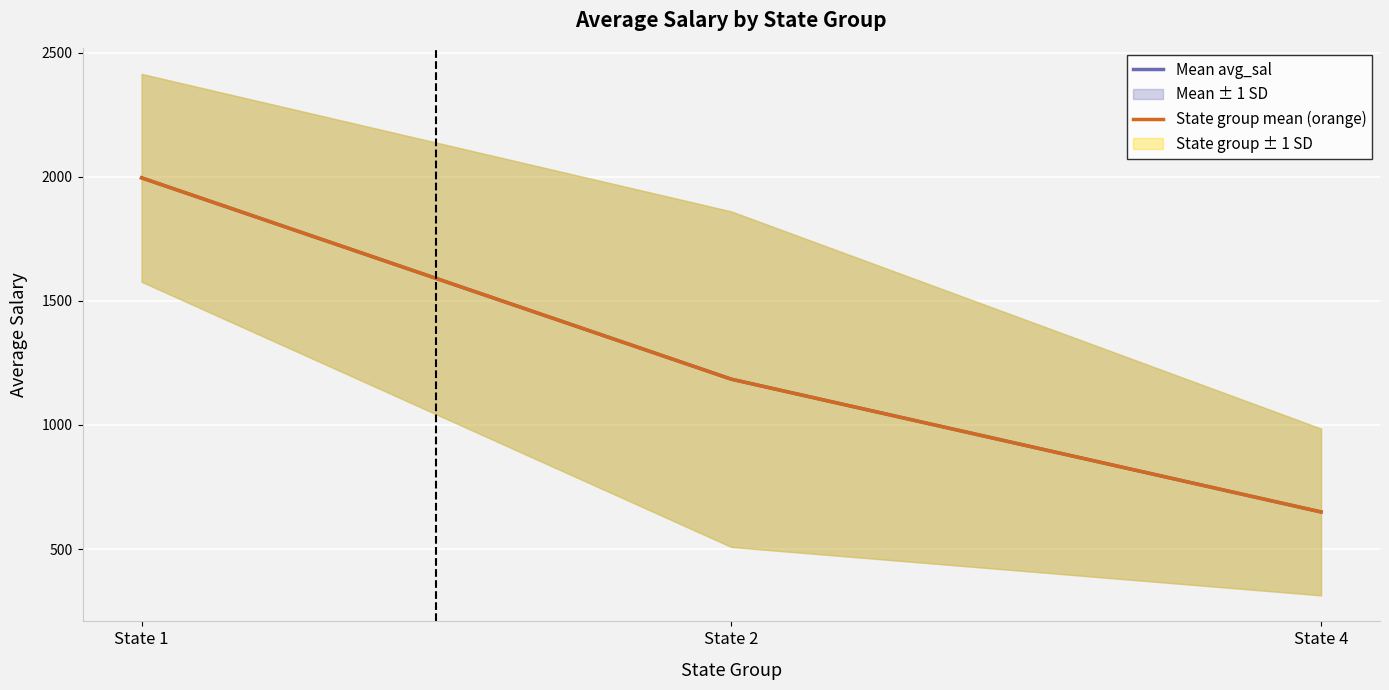

What is the value of the State group mean (orange) point at the 2nd from the left?

1184.5